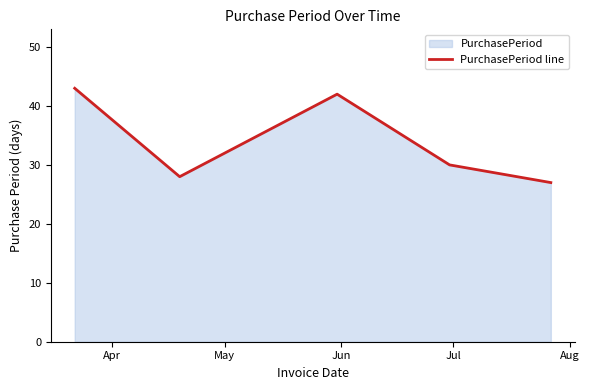

Does the chart display data point markers on the line(s)?

No